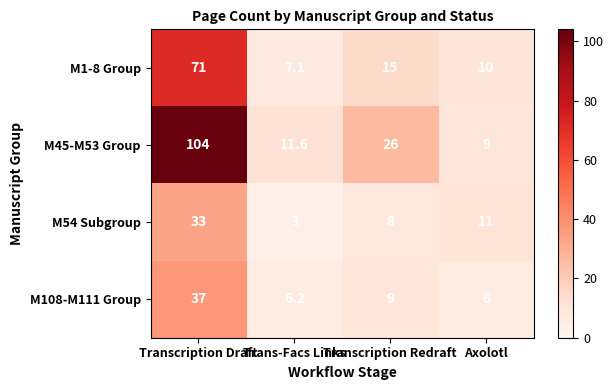

What is the difference between the maximum and second lowest values in the M45-M53 Group series?

92.4